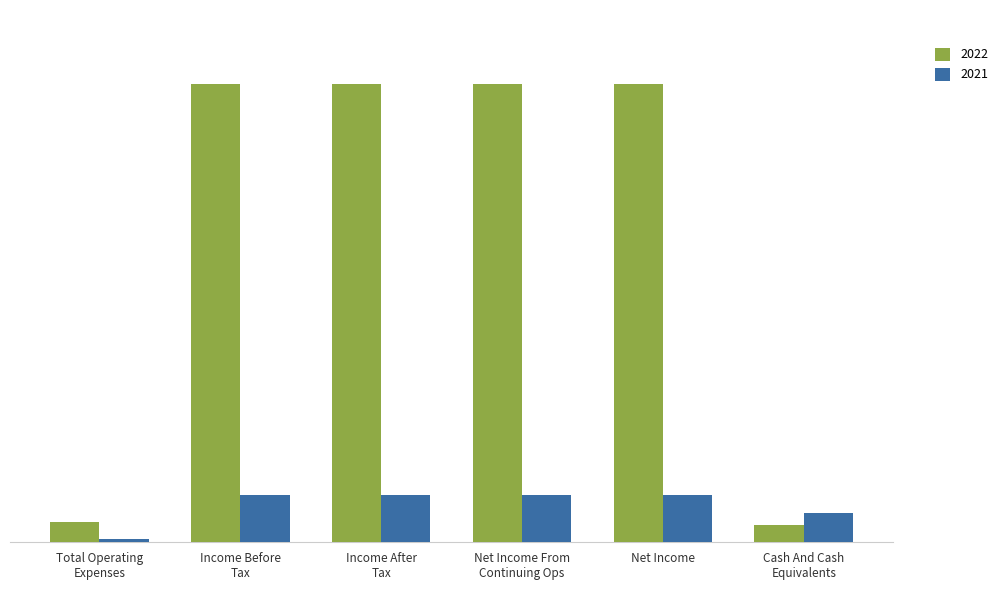

What is the label of the 3rd bar from the right?

Net Income From
Continuing Ops